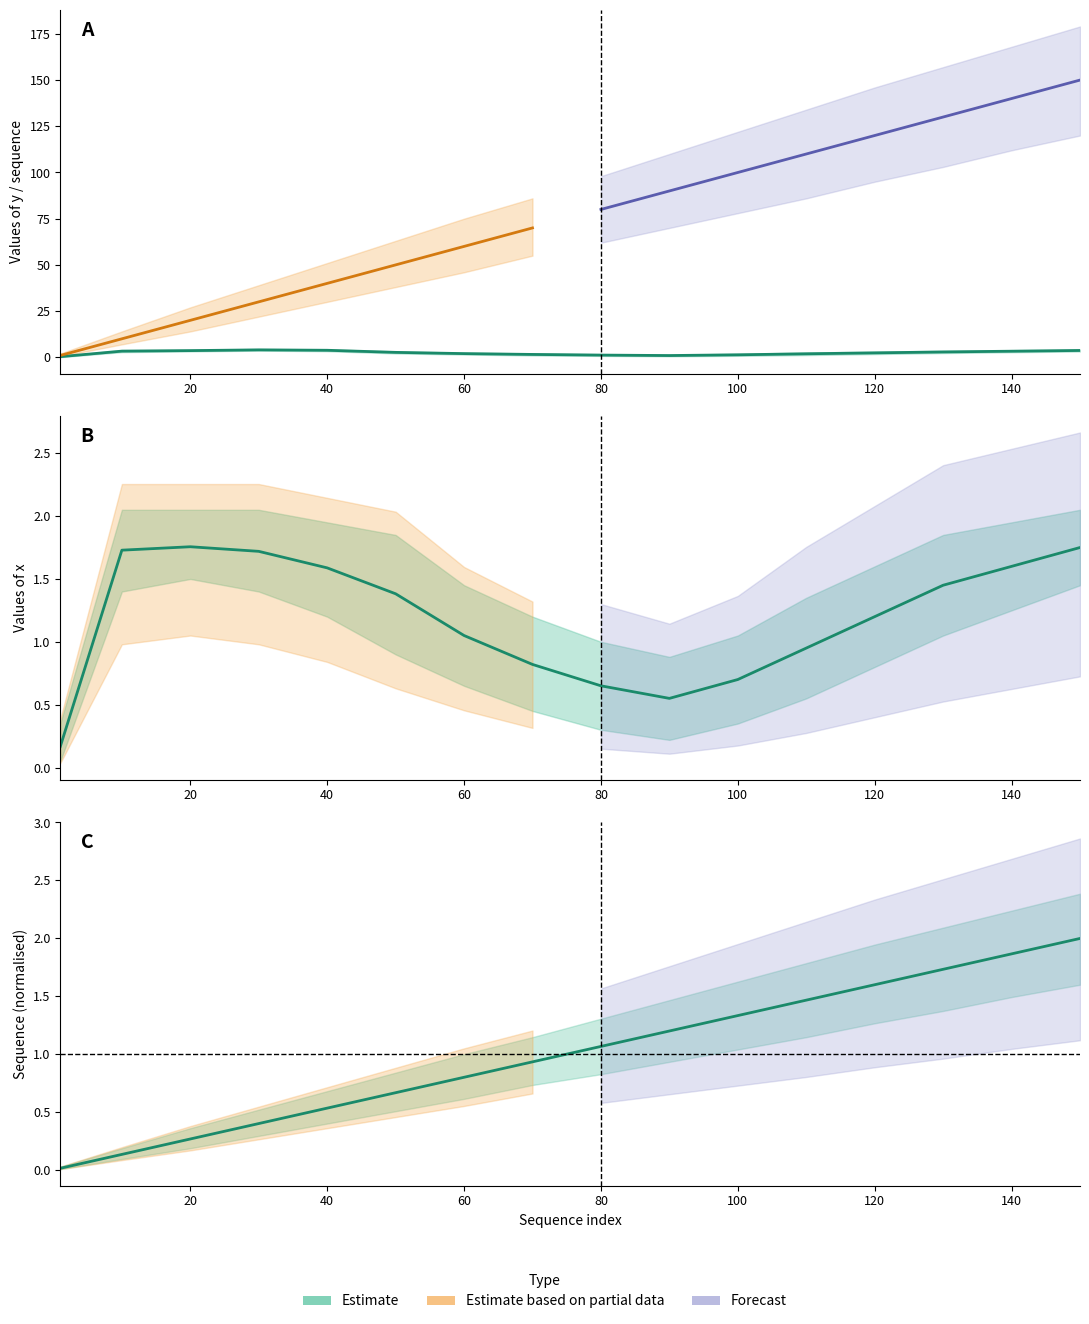

List the series in order of their peak value, highest first.

y, sequence, x